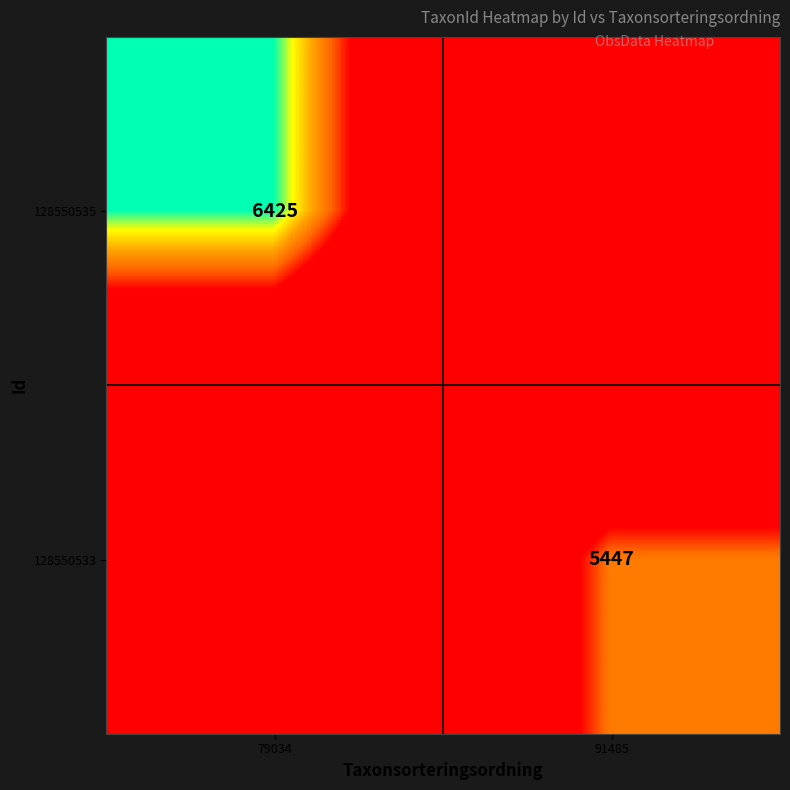

The 128550533 series shows 5447 at 91485. True or false?

True